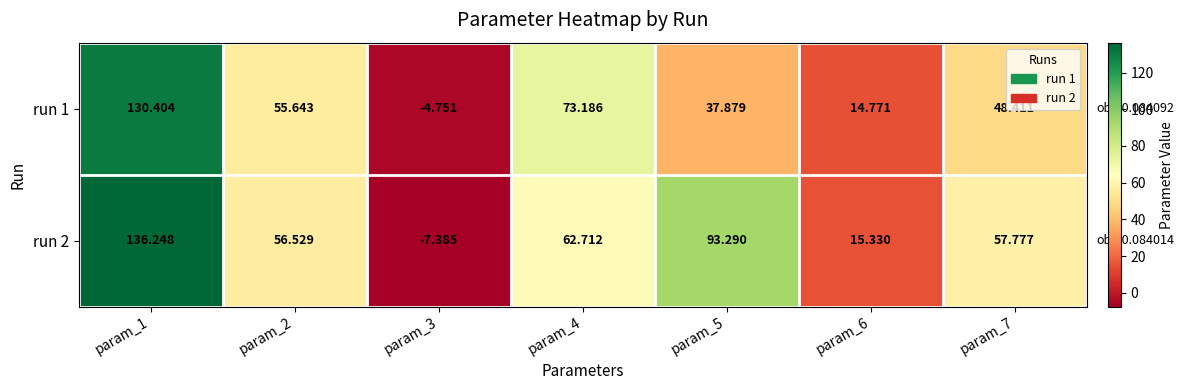

Count the number of data series in this chart.

2